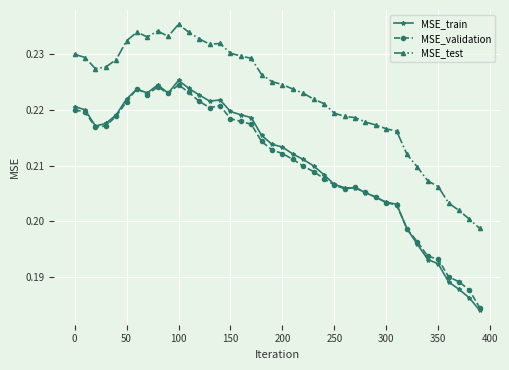

True or false: MSE_train and MSE_test cross at least once.

False